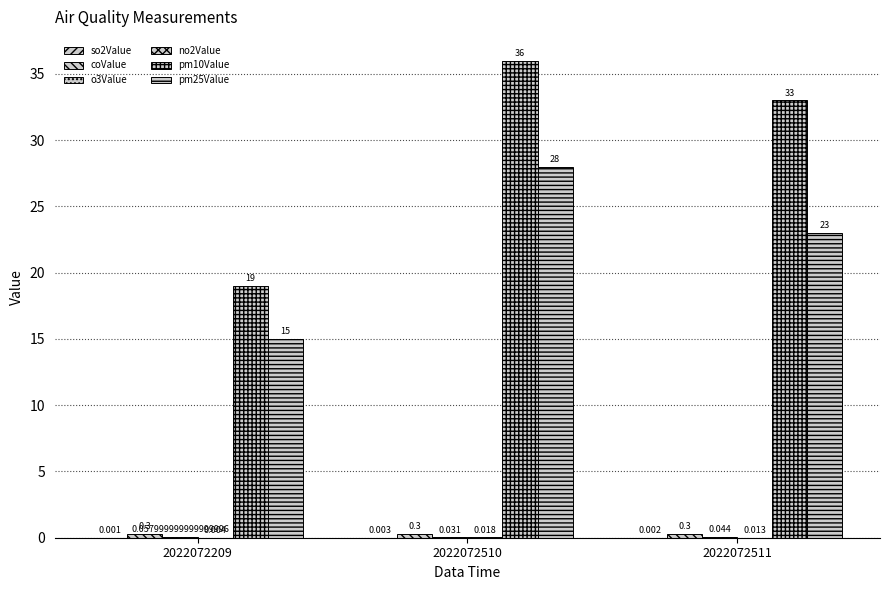

What is the difference between the highest and lowest values at 2022072511?

33.0